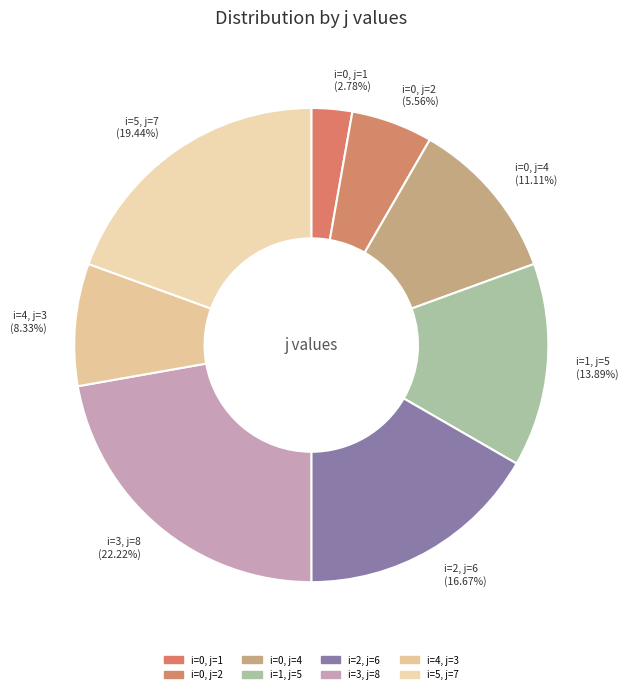

To the nearest percent, what is the difference between the largest and smallest slice percentages?

19%